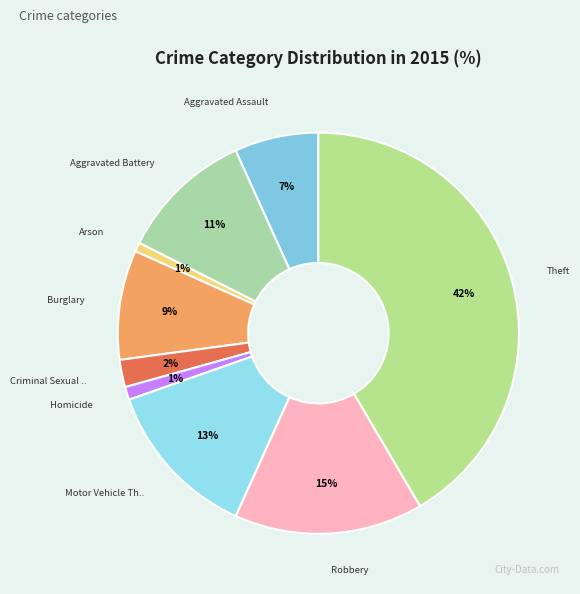

Count the number of slices in the pie.

9